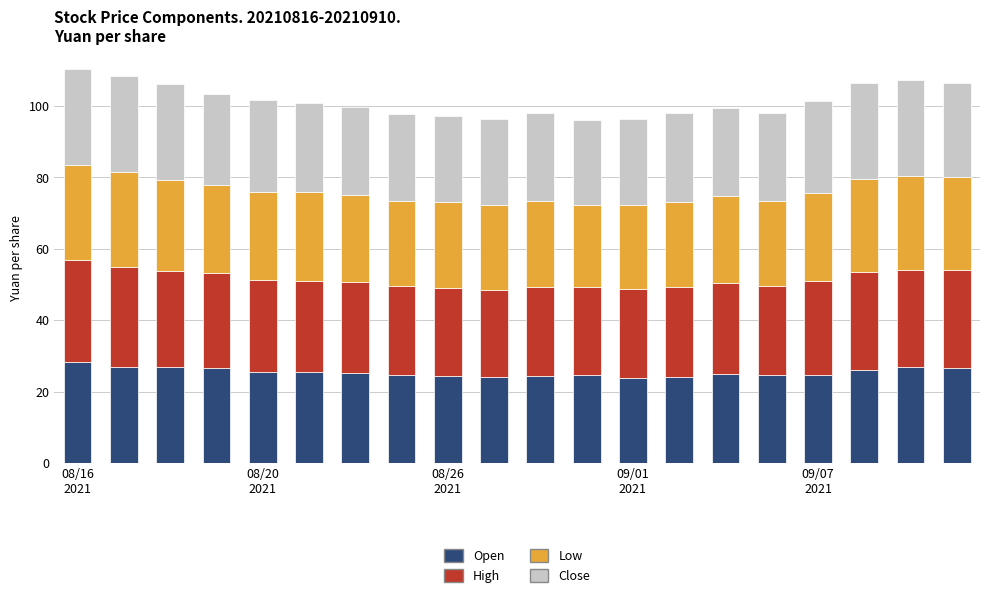

How many series are shown in this chart?

4